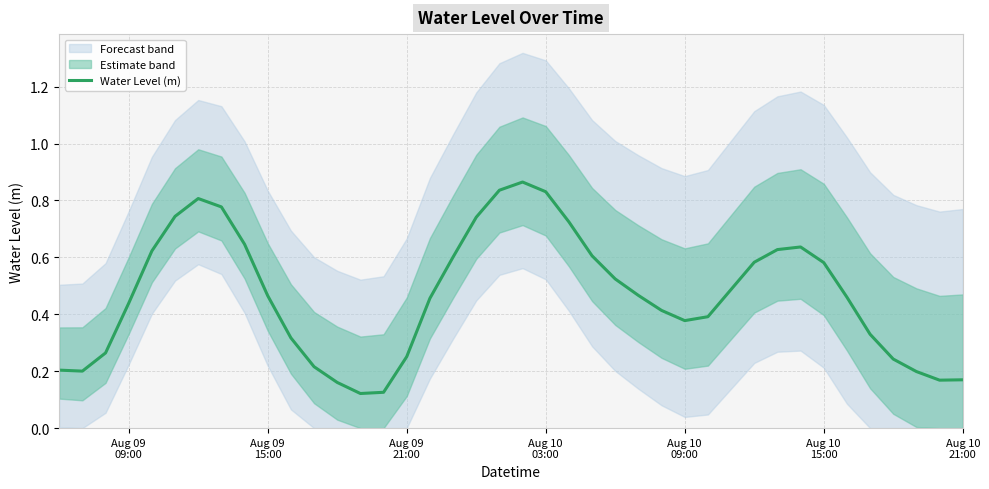

What is the value of the 19th point from the left?

0.7